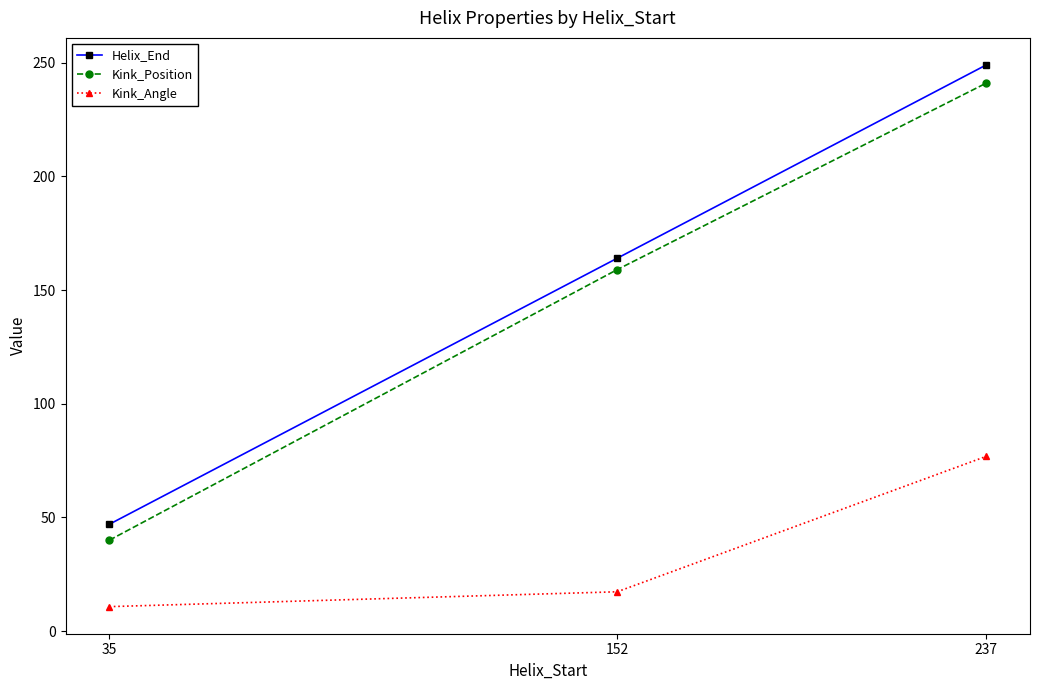

At how many categories does at least one series exceed 80?

2